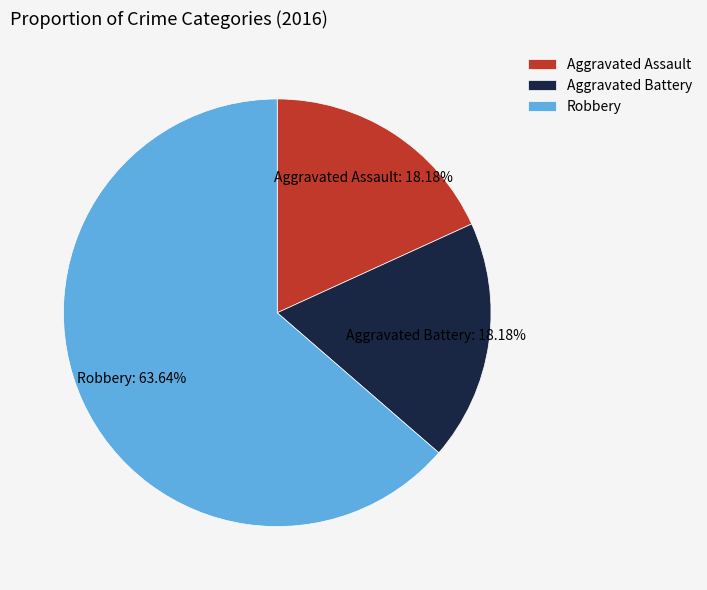

To the nearest percent, what is the average slice percentage?

33%